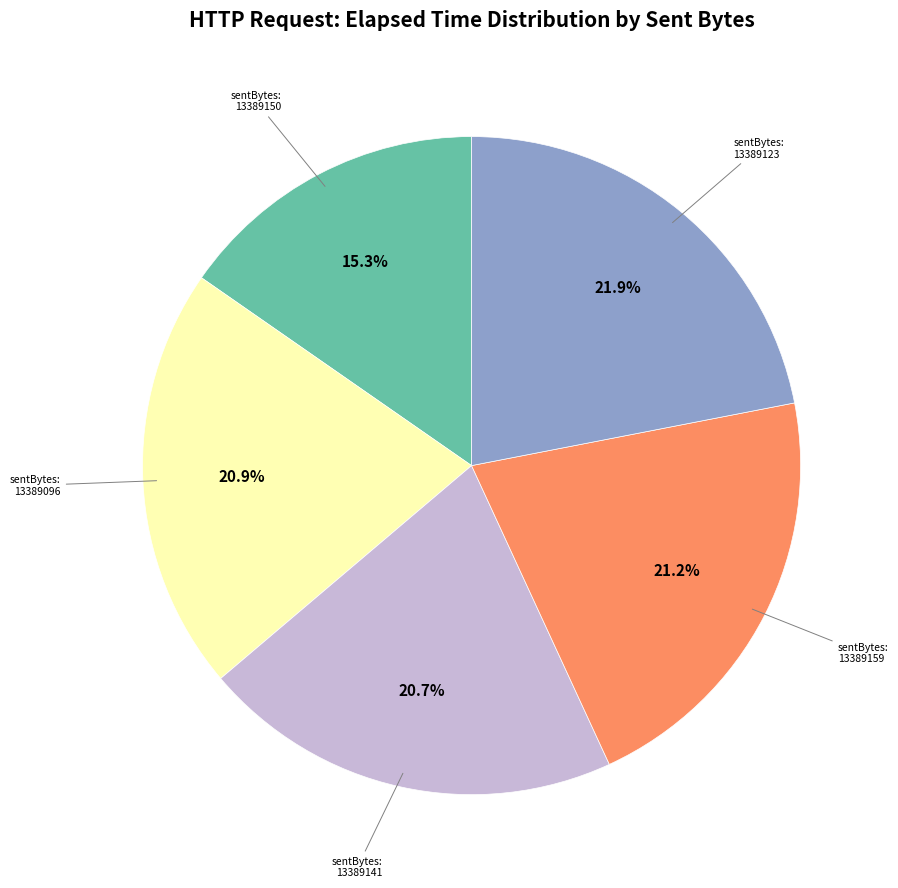

Is there a majority slice in this chart?

No